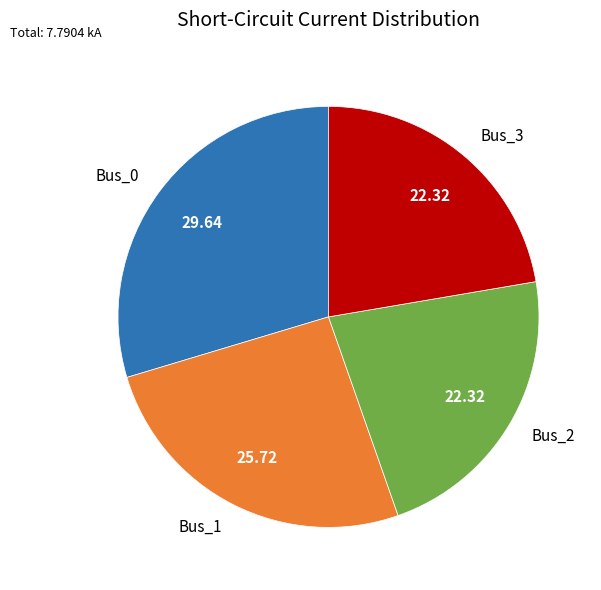

Combined, do Bus_2 and Bus_0 account for over 50%?

Yes